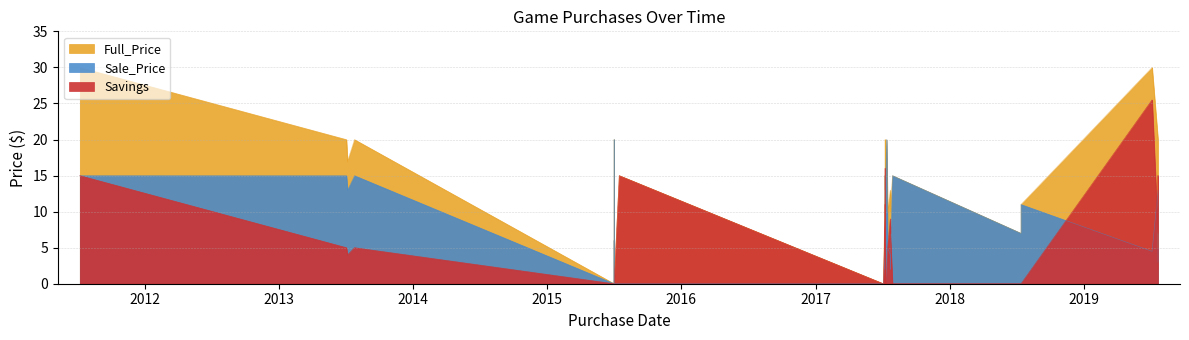

Reading right to left, list all the values displayed in this chart.

Full_Price: 2019-07-22=5.0	2019-07-22=5.0	2019-07-22=5.0	2019-07-22=5.0	2019-07-22=20.0	2019-07-22=20.0	2019-07-06=30.0	2018-07-14=11.0	2018-07-14=7.0	2017-07-29=15.0	2017-07-23=10.0	2017-07-23=10.0	2017-07-23=10.0	2017-07-23=13.0	2017-07-16=10.0	2017-07-13=20.0	2017-07-11=15.0	2017-07-09=7.5	2017-07-09=8.0	2017-07-09=5.0	2017-07-09=15.0	2017-07-09=13.0	2017-07-09=13.0	2017-07-09=15.0	2017-07-09=13.0	2017-07-09=8.0	2017-07-09=20.0	2017-07-09=13.0	2017-07-04=0.0	2015-07-16=15.0	2015-07-02=0.0	2015-07-02=20.0	2015-07-02=0.0	2015-07-02=6.0	2015-07-02=0.0	2015-07-02=0.0	2013-07-25=20.0	2013-07-06=17.0	2013-07-03=20.0	2011-07-08=30.0
Sale_Price: 2019-07-22=3.0	2019-07-22=3.0	2019-07-22=3.0	2019-07-22=3.0	2019-07-22=5.0	2019-07-22=13.0	2019-07-06=4.5	2018-07-14=11.0	2018-07-14=7.0	2017-07-29=15.0	2017-07-23=3.0	2017-07-23=2.0	2017-07-23=3.0	2017-07-23=4.0	2017-07-16=5.0	2017-07-13=20.0	2017-07-11=15.0	2017-07-09=2.0	2017-07-09=2.0	2017-07-09=2.0	2017-07-09=15.0	2017-07-09=4.0	2017-07-09=4.0	2017-07-09=4.0	2017-07-09=3.0	2017-07-09=2.0	2017-07-09=4.0	2017-07-09=4.0	2017-07-04=0.0	2015-07-16=0.0	2015-07-02=0.0	2015-07-02=20.0	2015-07-02=0.0	2015-07-02=6.0	2015-07-02=0.0	2015-07-02=0.0	2013-07-25=15.0	2013-07-06=13.0	2013-07-03=15.0	2011-07-08=15.0
Savings: 2019-07-22=2.0	2019-07-22=2.0	2019-07-22=2.0	2019-07-22=2.0	2019-07-22=15.0	2019-07-22=7.0	2019-07-06=25.5	2018-07-14=0.0	2018-07-14=0.0	2017-07-29=0.0	2017-07-23=7.0	2017-07-23=8.0	2017-07-23=7.0	2017-07-23=9.0	2017-07-16=5.0	2017-07-13=0.0	2017-07-11=0.0	2017-07-09=5.5	2017-07-09=6.0	2017-07-09=3.0	2017-07-09=0.0	2017-07-09=9.0	2017-07-09=9.0	2017-07-09=11.0	2017-07-09=10.0	2017-07-09=6.0	2017-07-09=16.0	2017-07-09=9.0	2017-07-04=0.0	2015-07-16=15.0	2015-07-02=0.0	2015-07-02=0.0	2015-07-02=0.0	2015-07-02=0.0	2015-07-02=0.0	2015-07-02=0.0	2013-07-25=5.0	2013-07-06=4.0	2013-07-03=5.0	2011-07-08=15.0